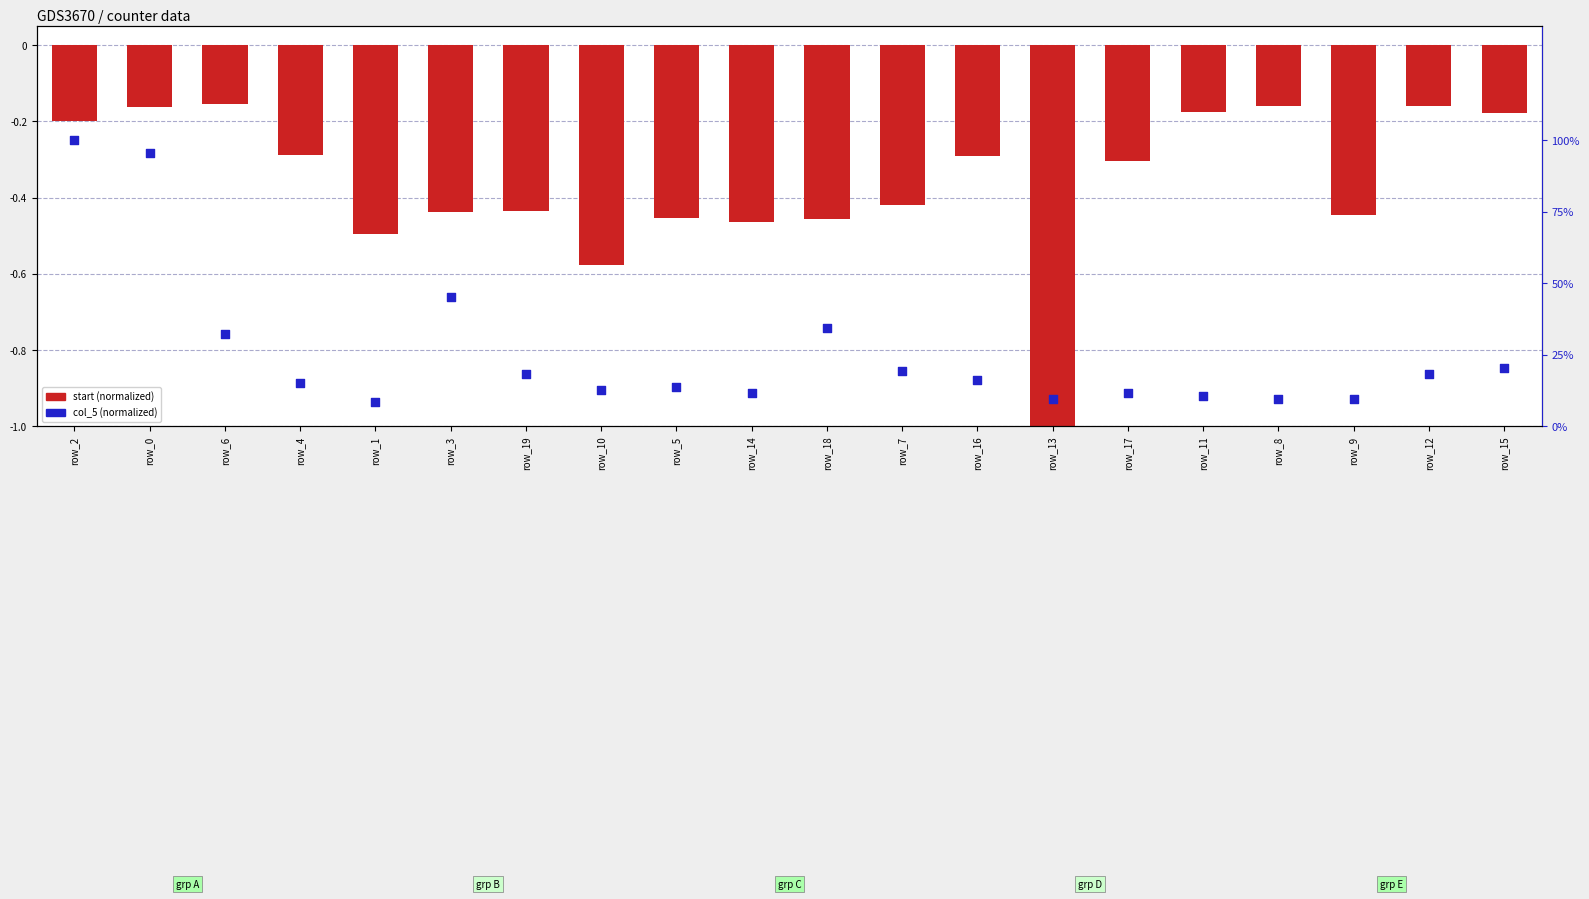

Which series has the largest total across all categories?

col_5 (normalized)